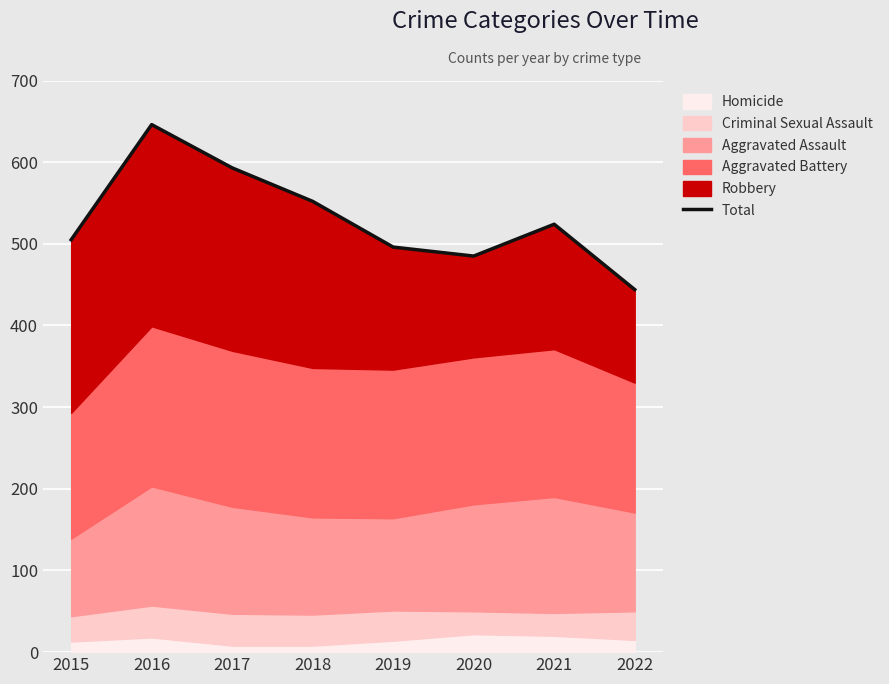

The chart shows a value of 387 at 2017. True or false?

False